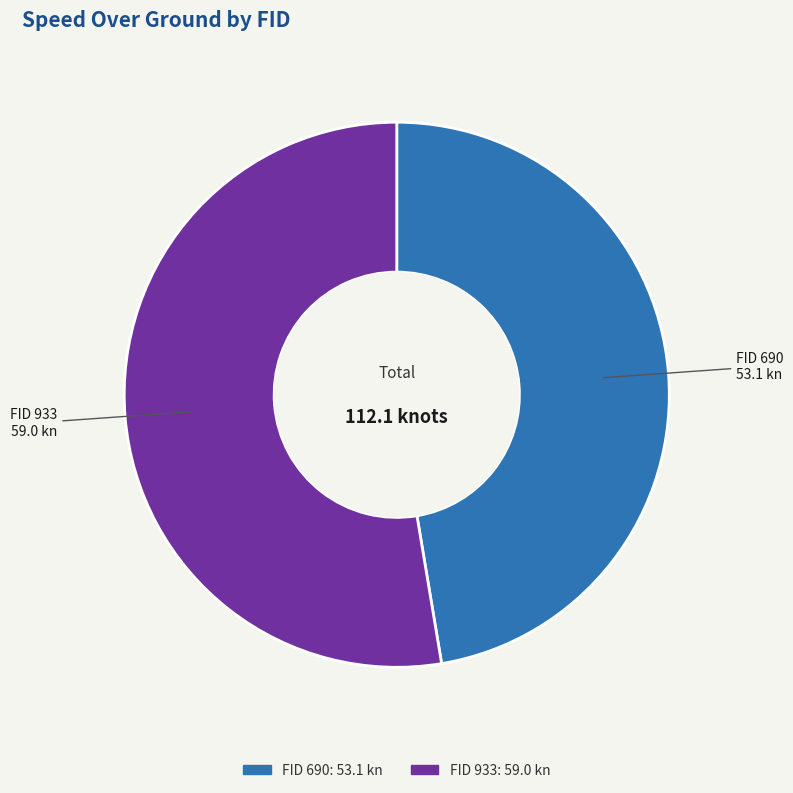

Does any single category account for the majority?

Yes